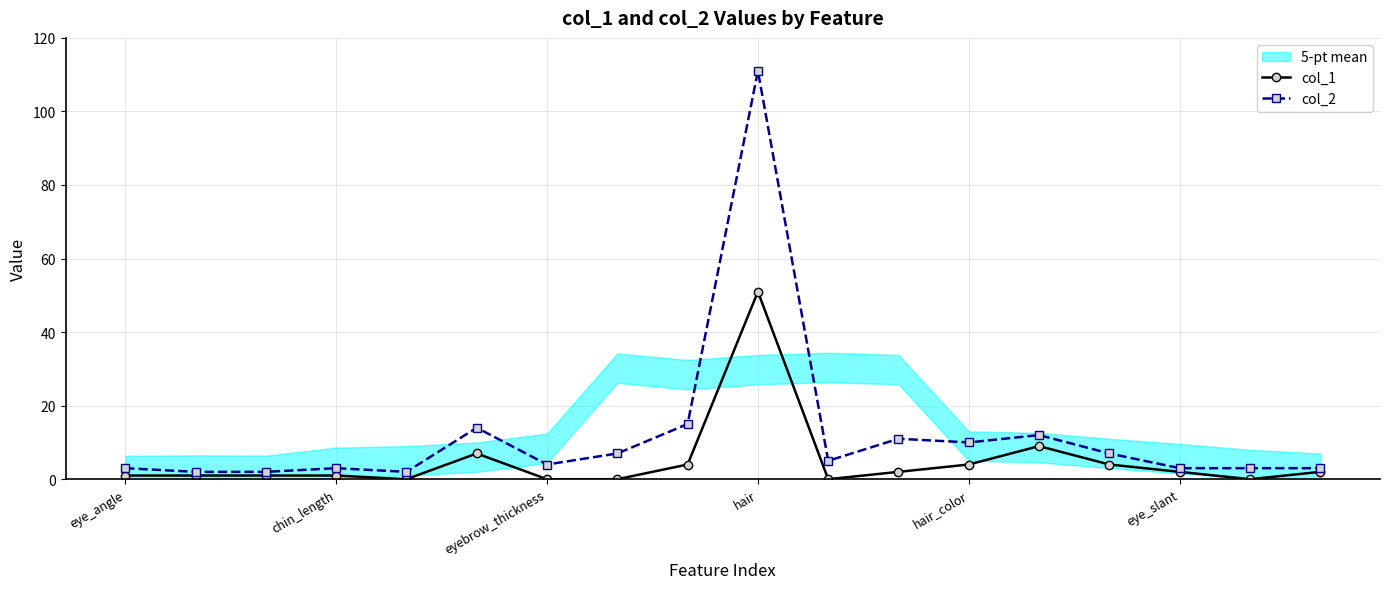

How many values in col_1 are above zero?

13